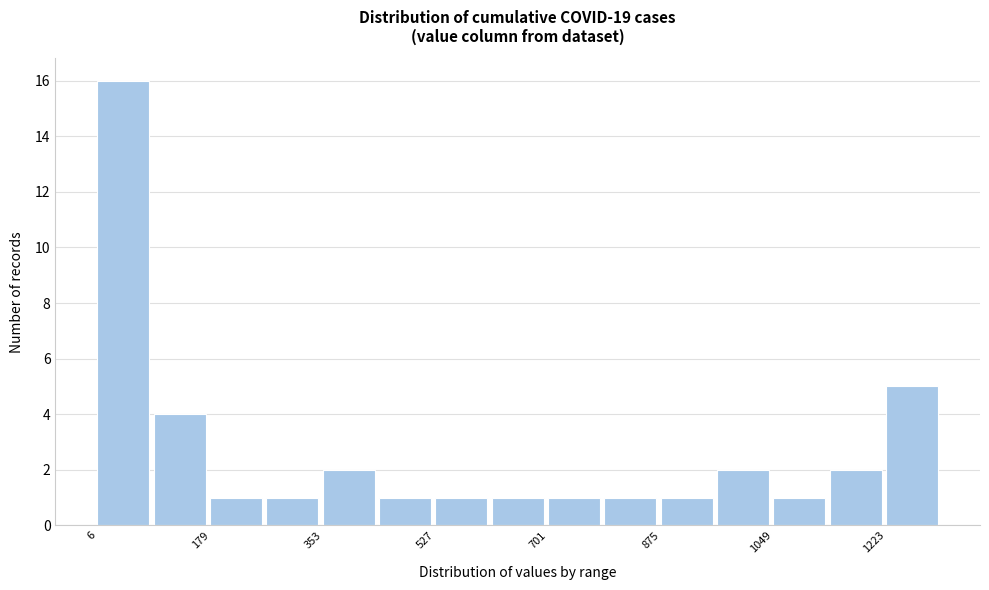

How tall is the bar that spans 700 to 780 on the x-axis? Neither the bar edges nor the heights are printed on the chart, so give them approximately, as read against the axes.

1